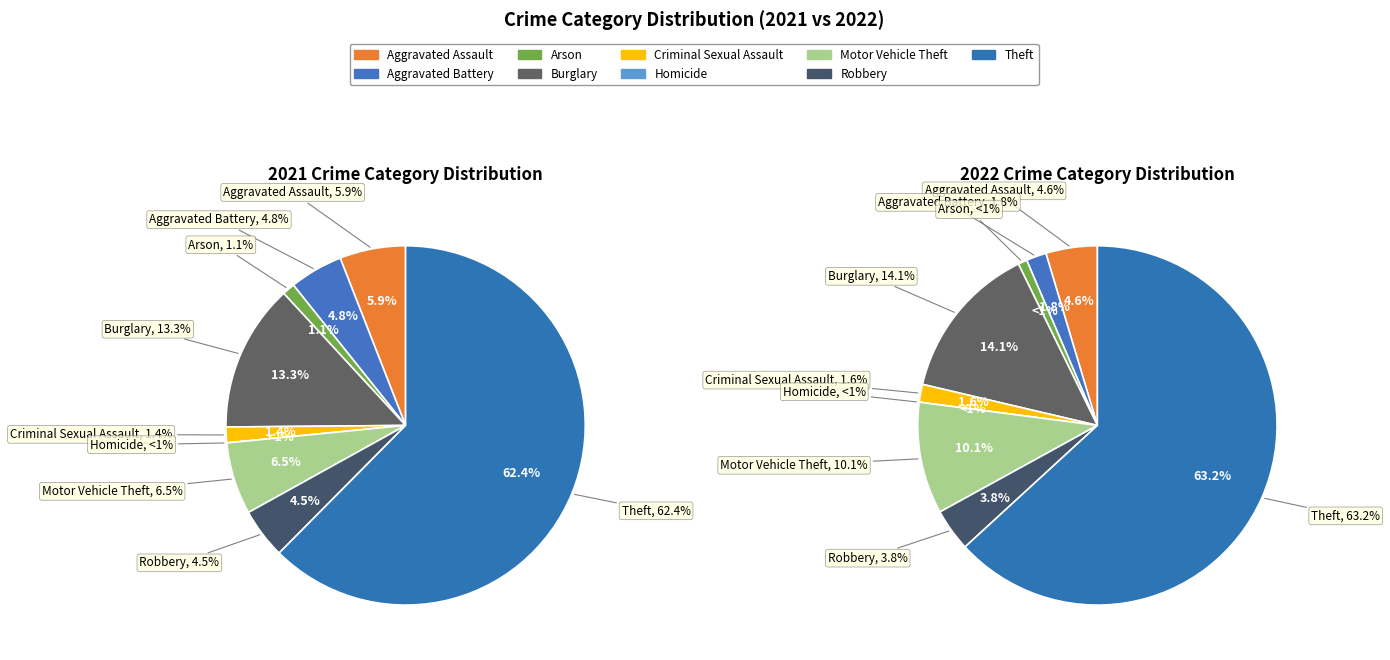

To the nearest percent, what is the combined percentage of 8 and 7?

67%